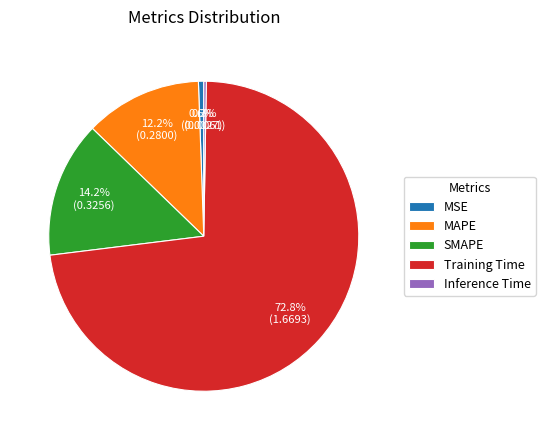

How much of the chart is everything except MSE?

99.4%